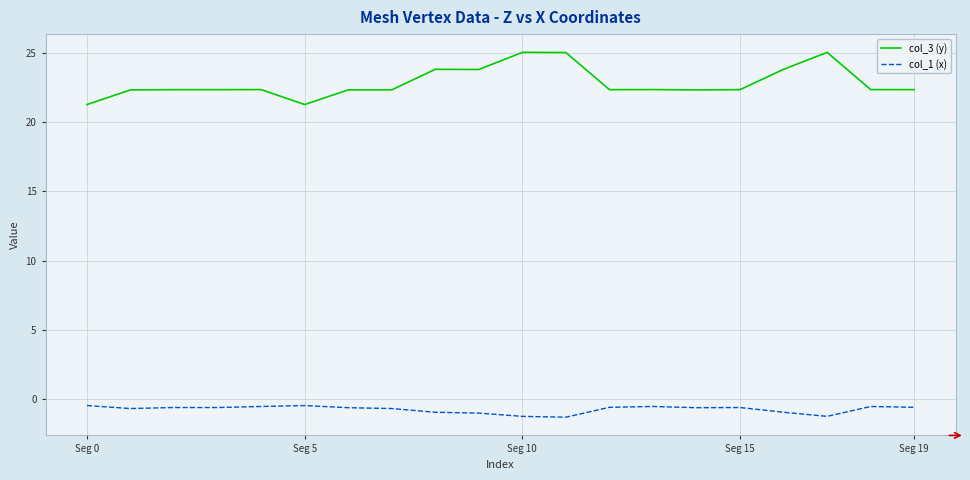

Does the chart have visible grid lines?

Yes